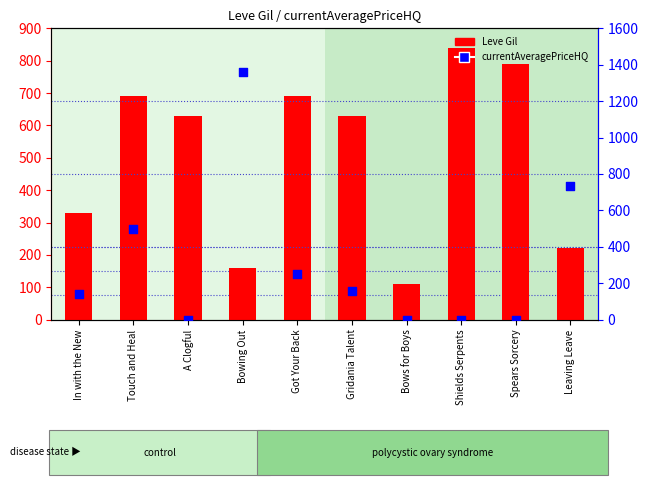

Which series has the largest Y range (max minus min)?

currentAveragePriceHQ